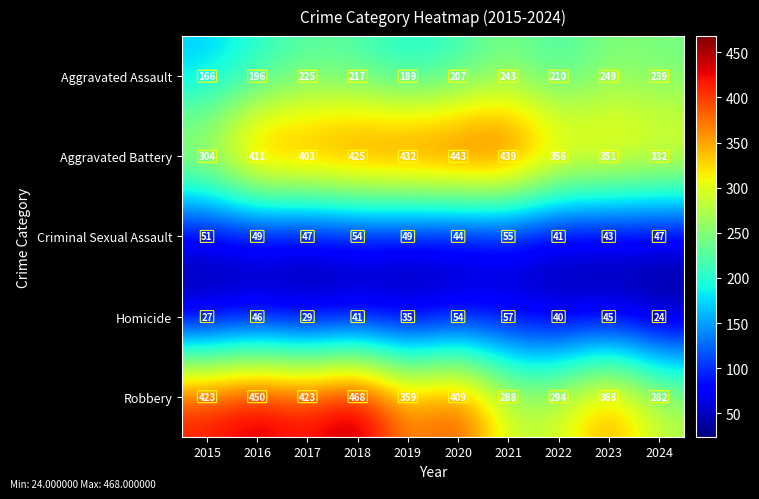

Count the number of data series in this chart.

5